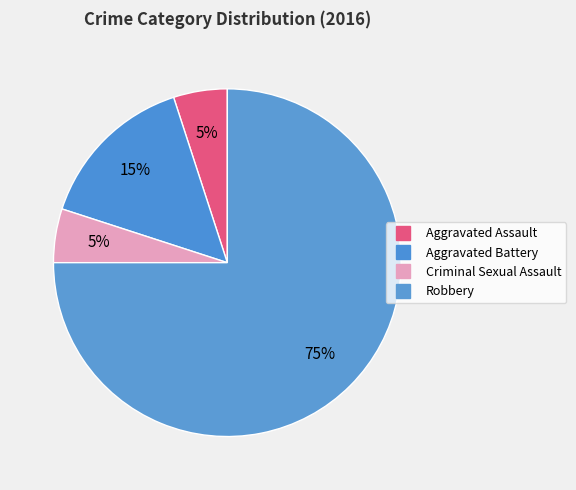

To the nearest percent, what percentage of the pie is Aggravated Assault?

5%